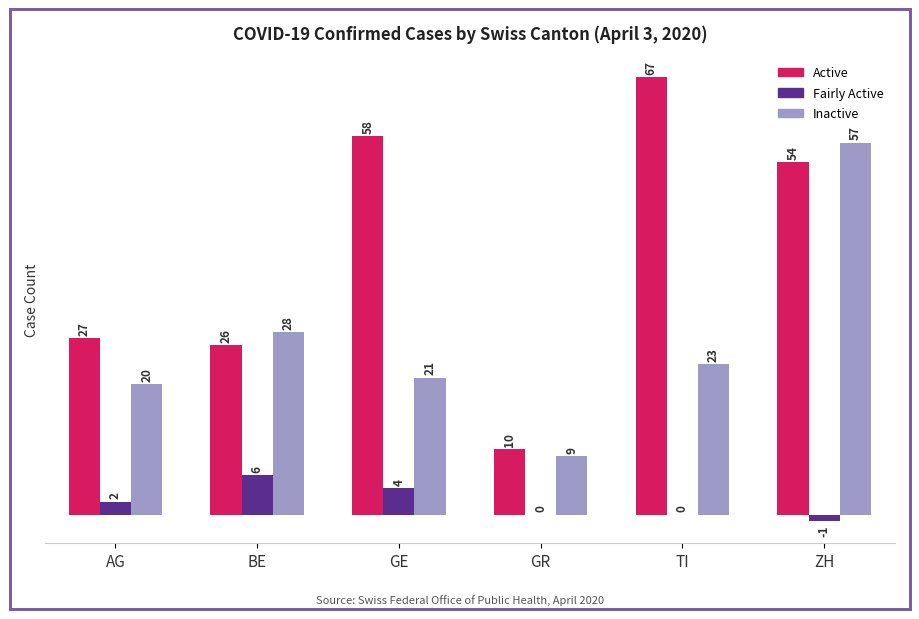

What is the average value of the Fairly Active series?

2